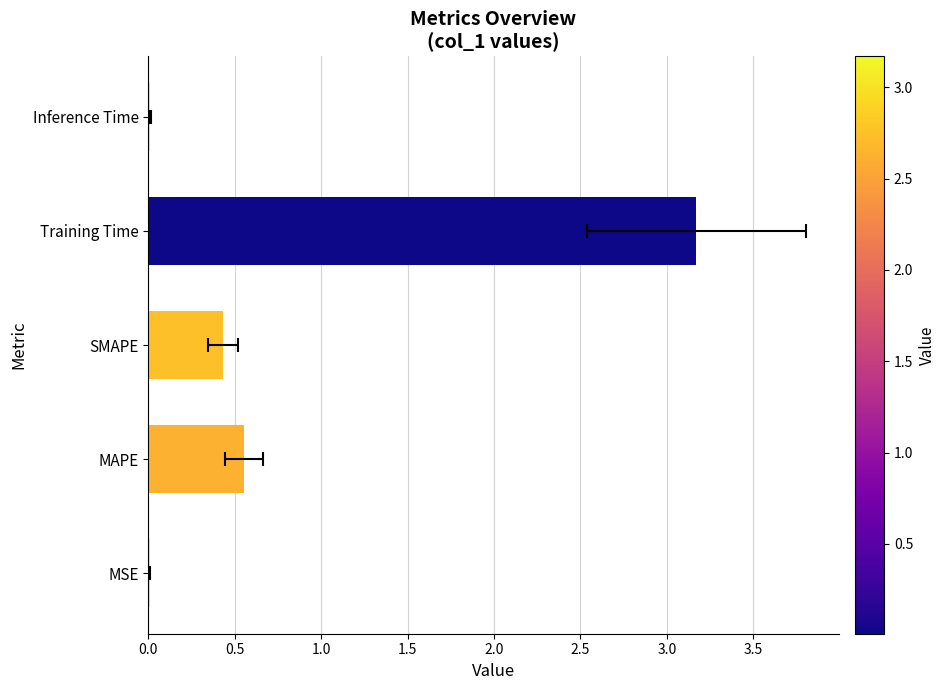

What is the difference between the second highest and minimum values?

0.5